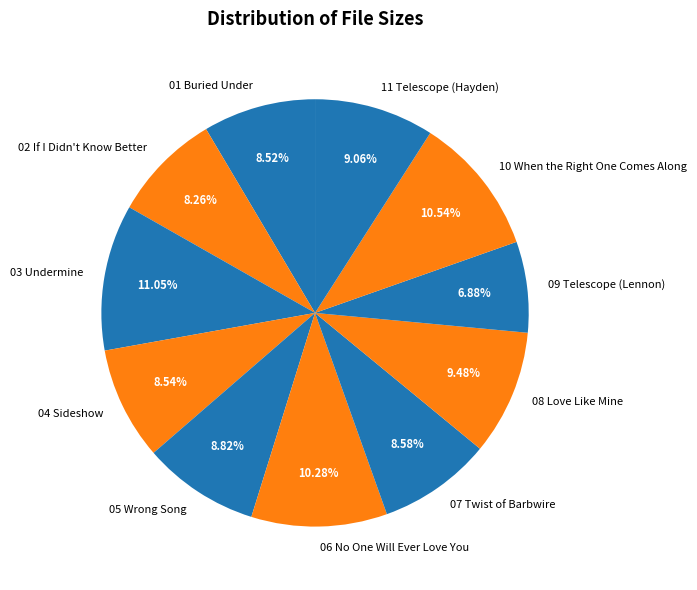

Is there any slice that represents more than half of the pie?

No